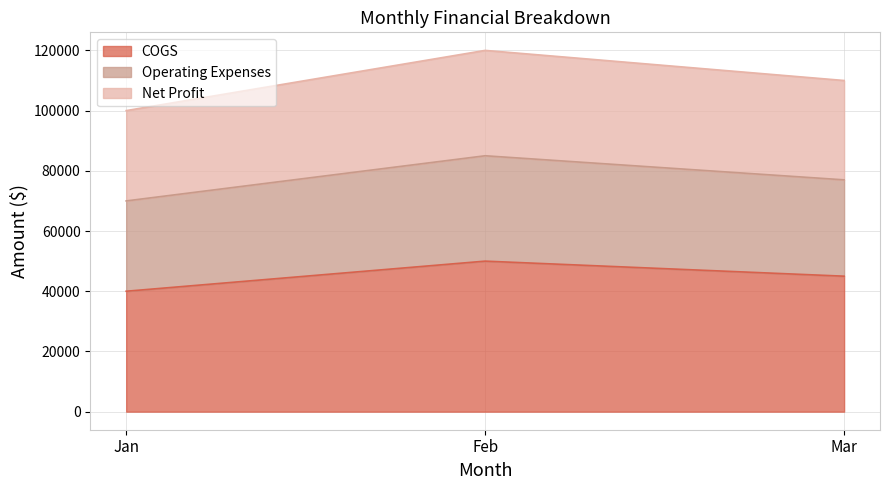

Which has a higher value, Feb or Mar?

Feb